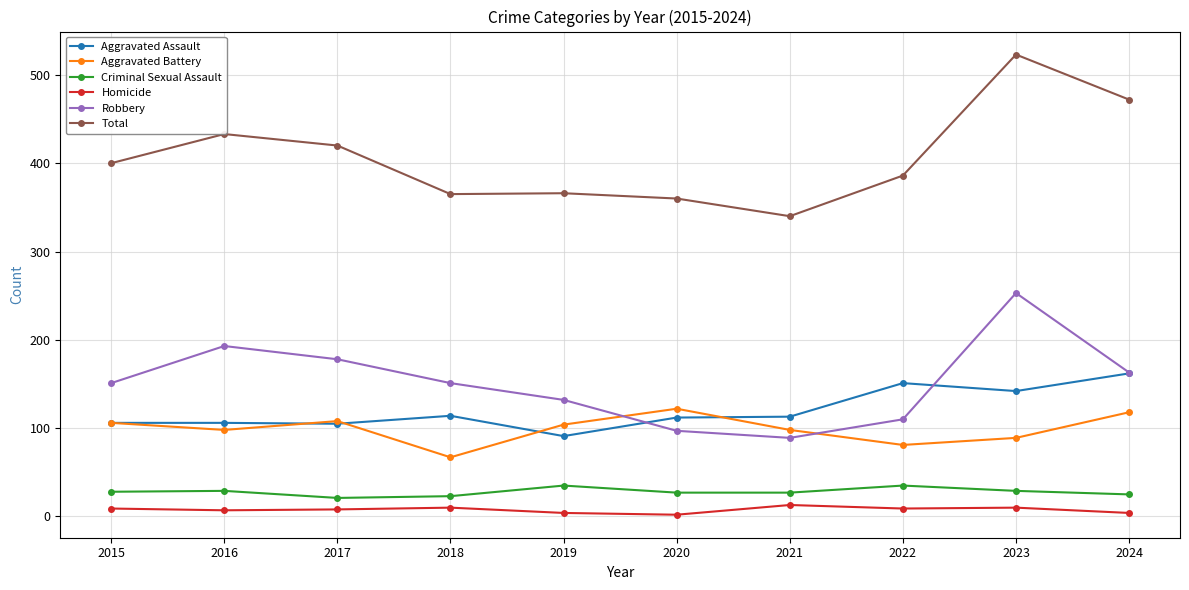

What is the approximate value of Aggravated Battery at 2020?

122